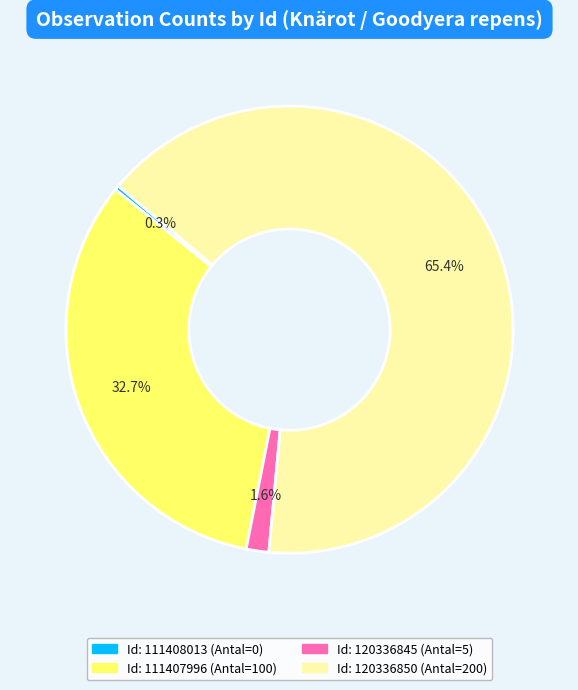

Is there any slice that represents more than half of the pie?

Yes